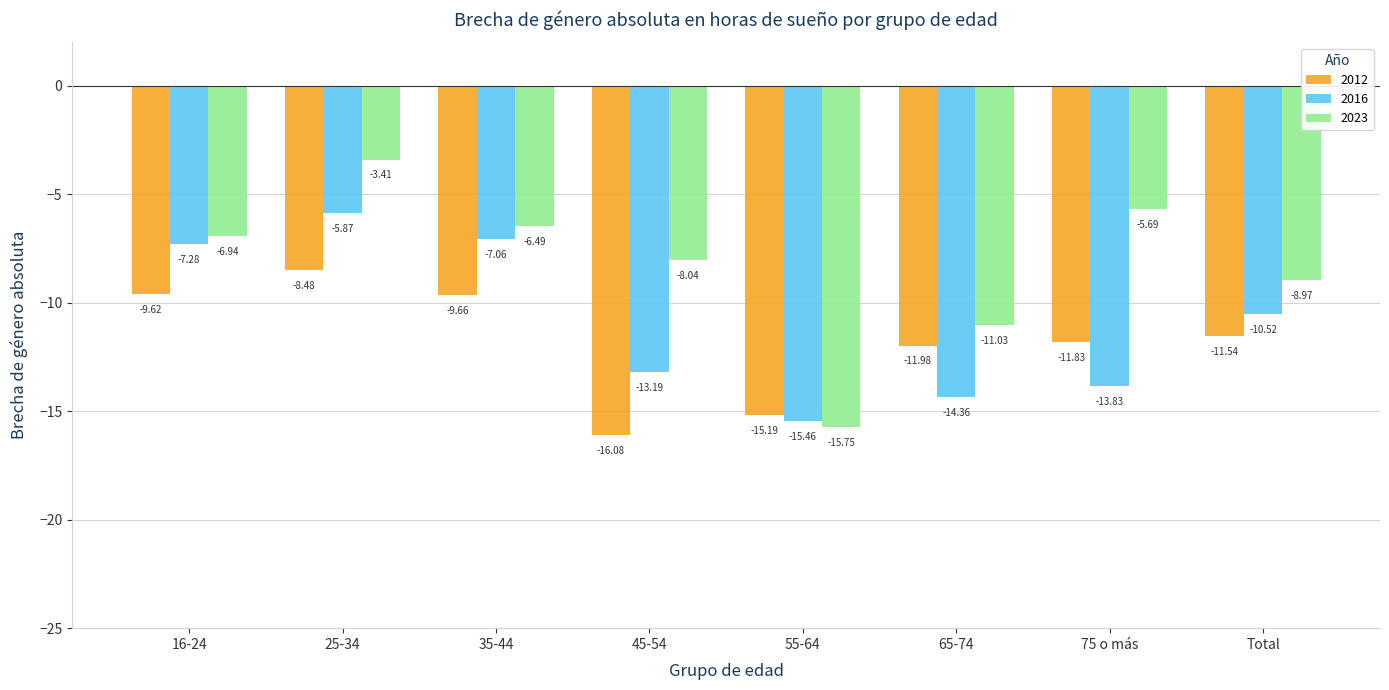

What is the highest value of the 2023 series?

-3.4